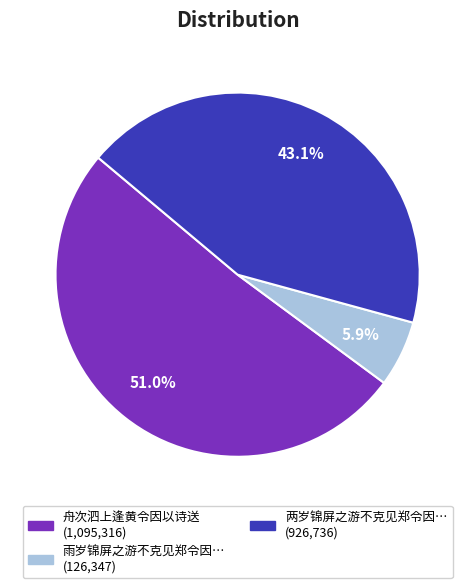

Does any single category account for the majority?

Yes